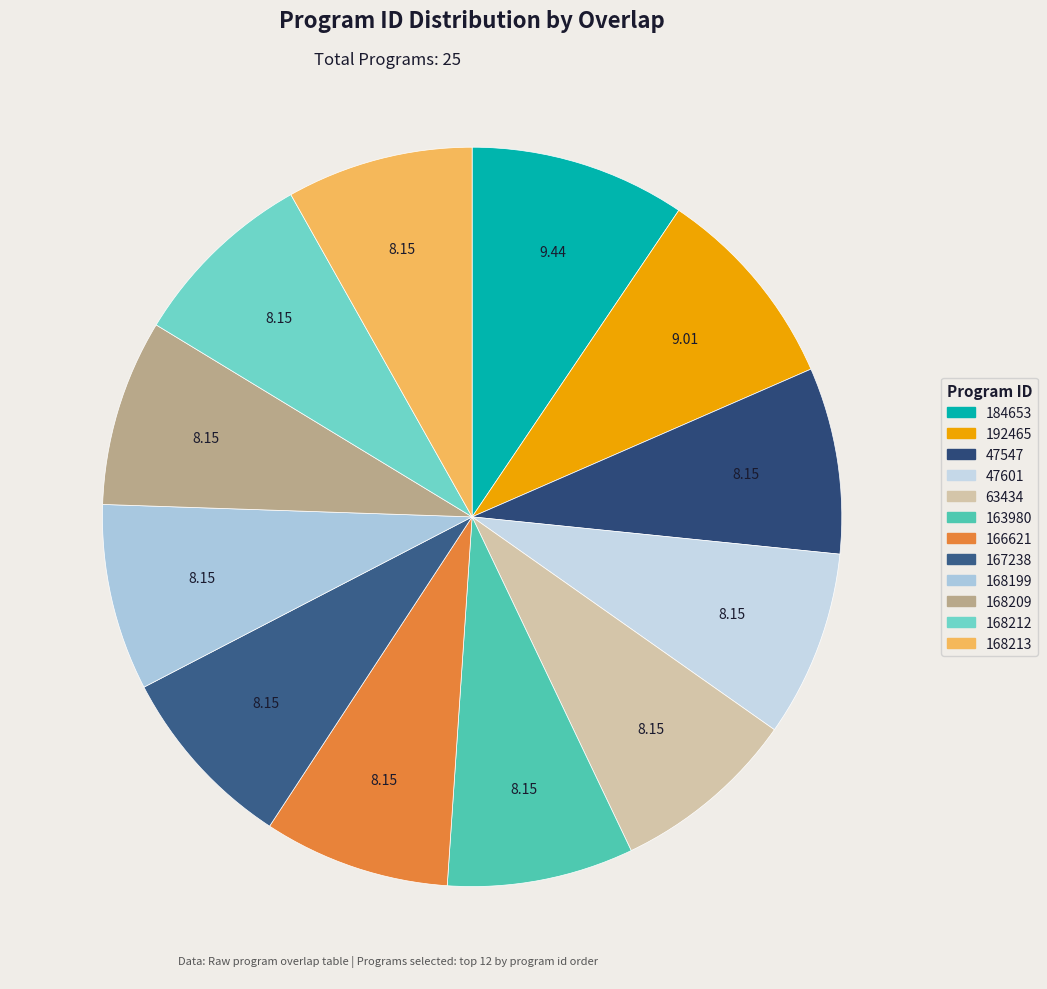

How much of the chart is everything except 47547?

91.8%